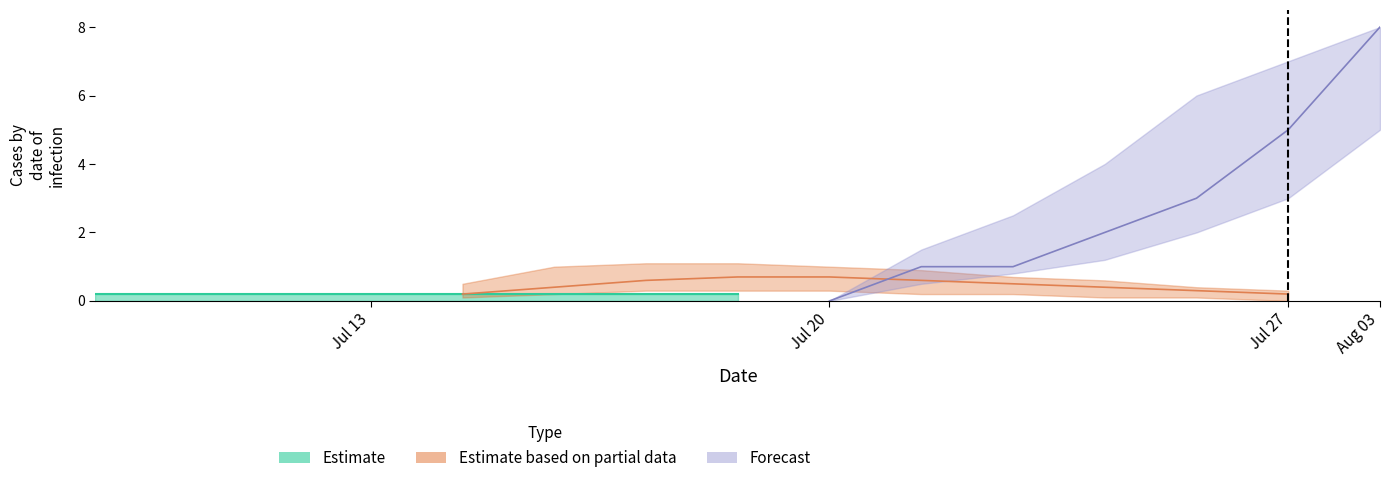

The Estimate based on partial data series shows 0 at 0. True or false?

True